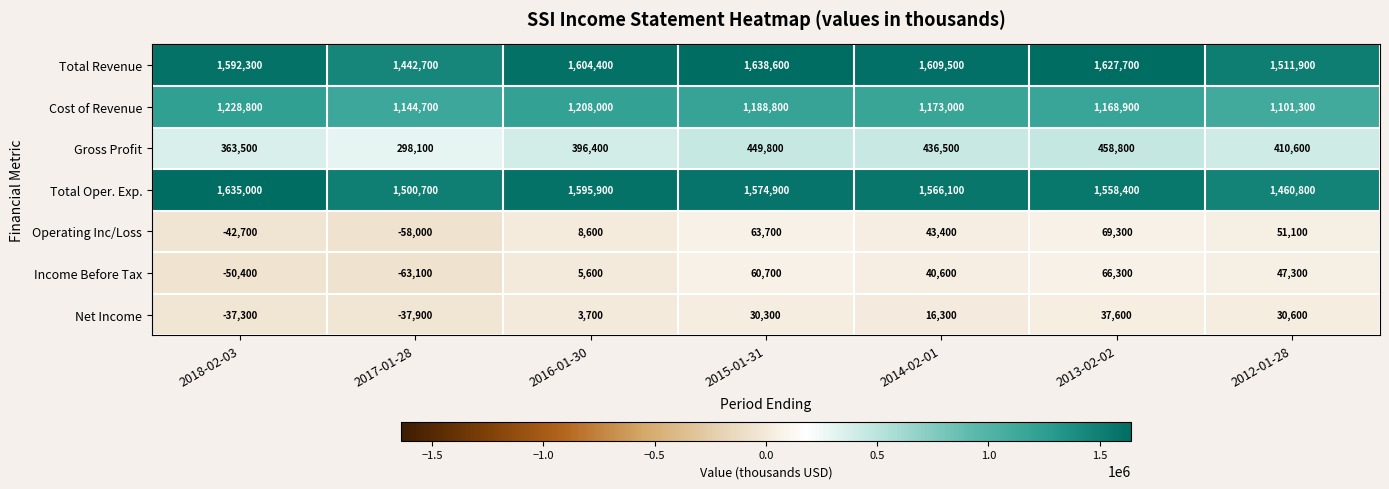

What is the greatest value displayed?

1638600